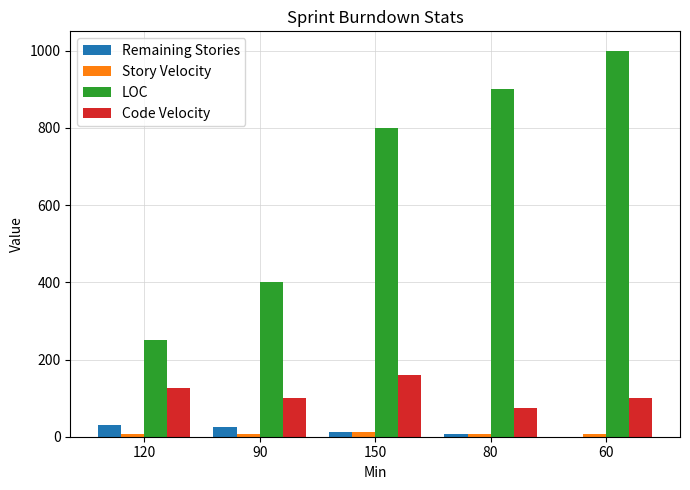

Between 120 and 80, which series saw the biggest shift?

LOC